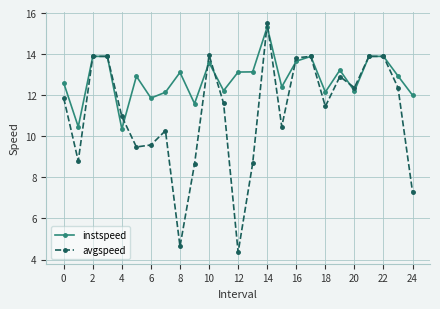

At how many categories does at least one series exceed 5?

25